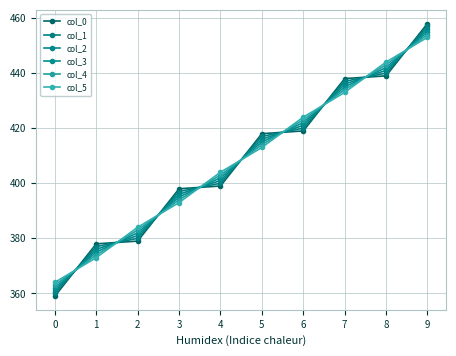

Which series changed the most between 4 and 7?

col_0